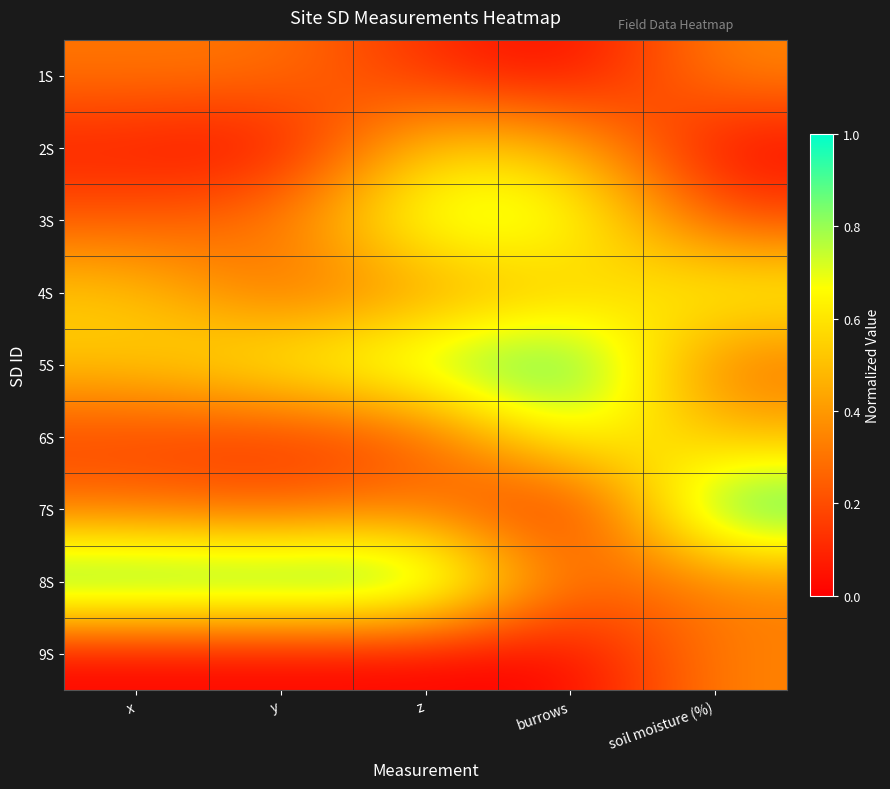

At how many categories does at least one series exceed 0?

5